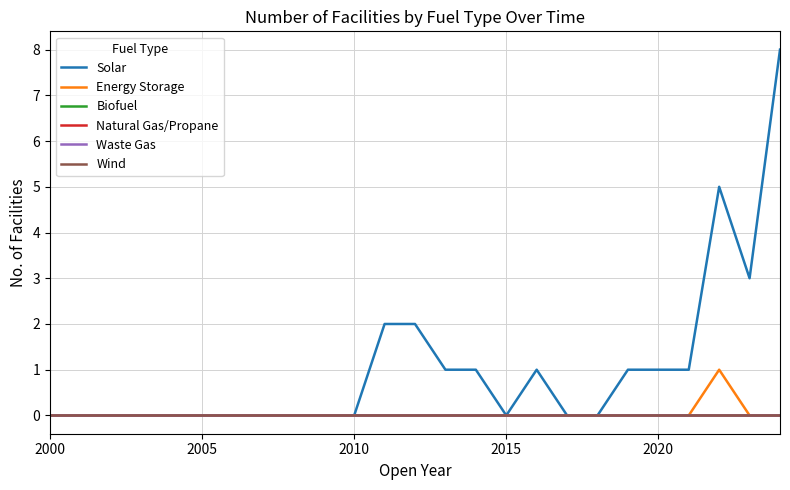

What is the difference between the second highest and second lowest values in the Solar series?

5